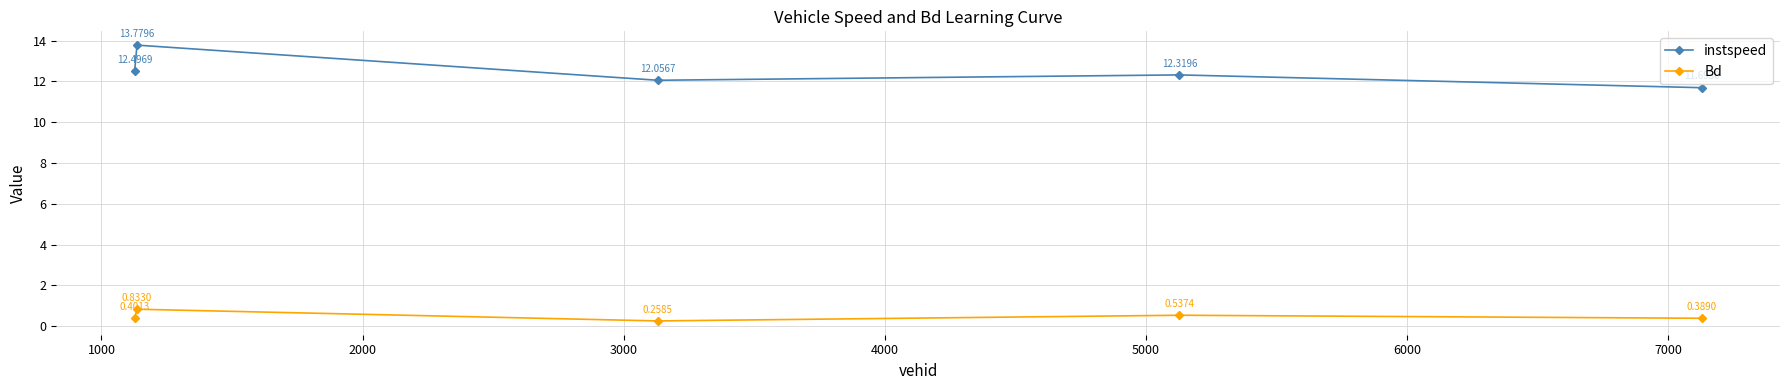

What is the sum of all instspeed values?

62.3